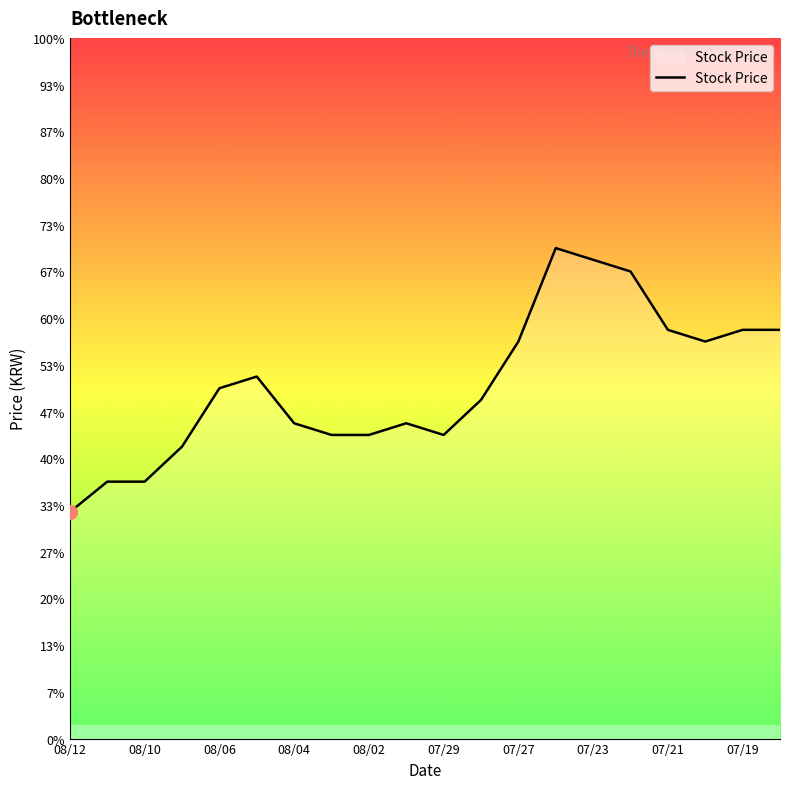

Which category has the lowest value across all series?

08/12